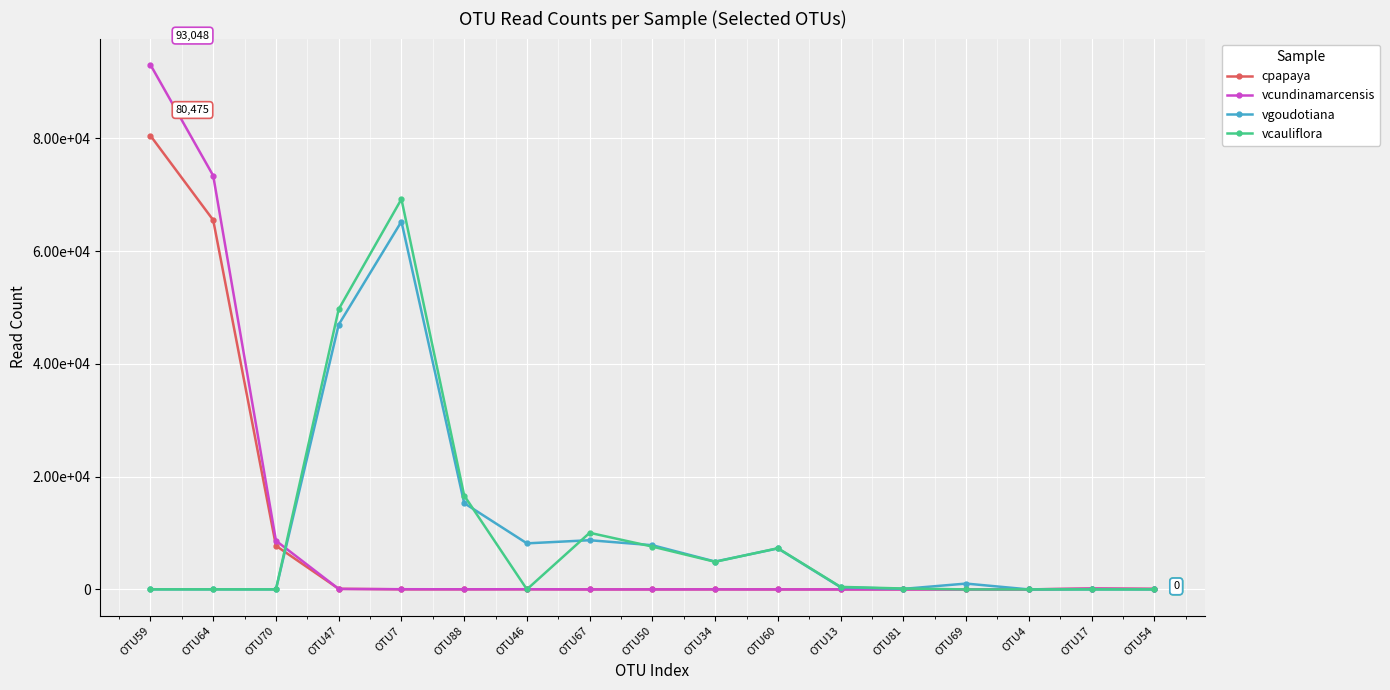

Between OTU46 and OTU67, which series saw the biggest shift?

vcauliflora